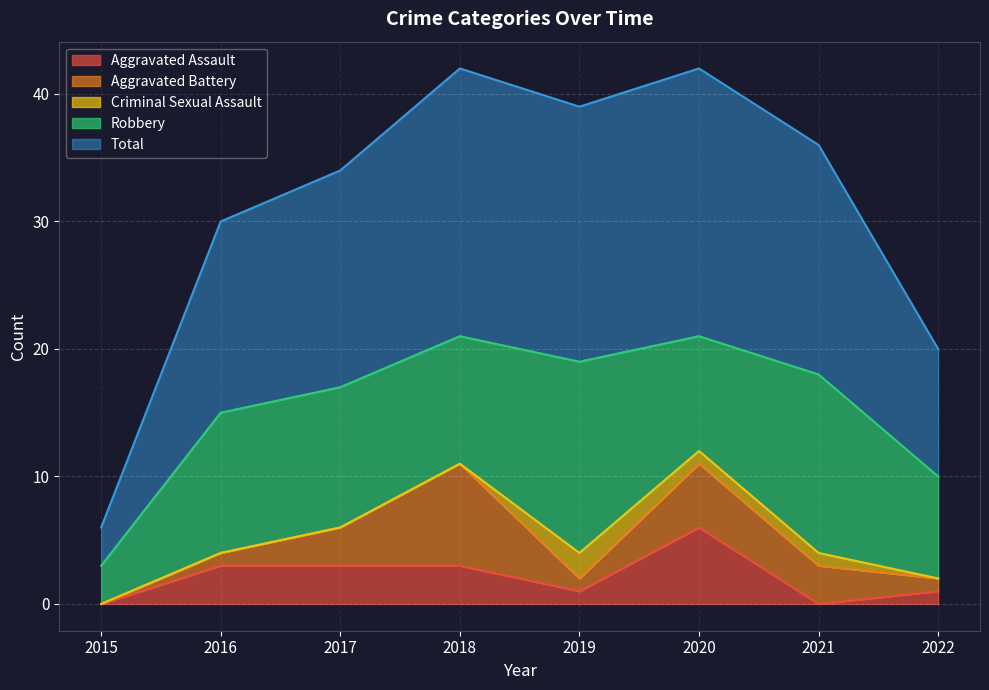

What is the highest value of the Criminal Sexual Assault series?

2